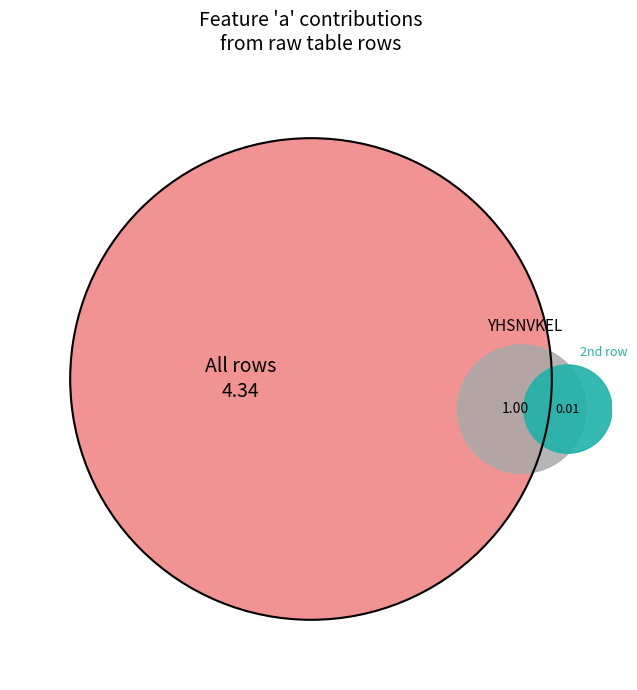

Does any single category account for the majority?

No